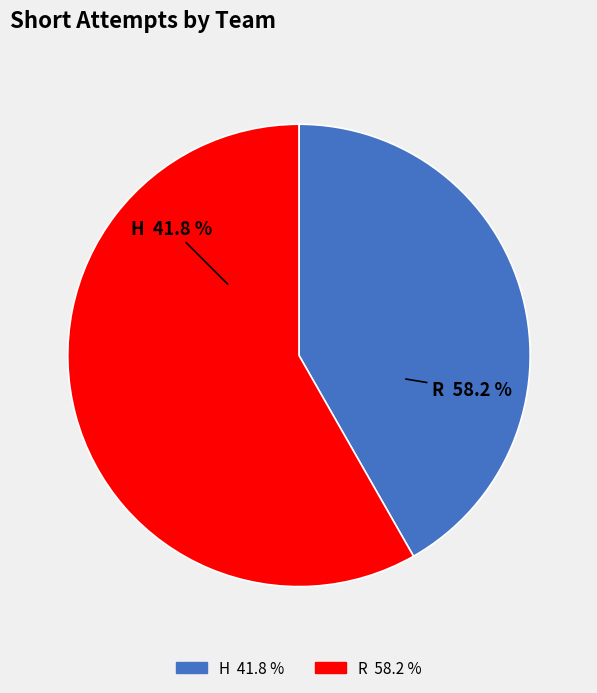

Rank the categories by value from highest to lowest.

R, H